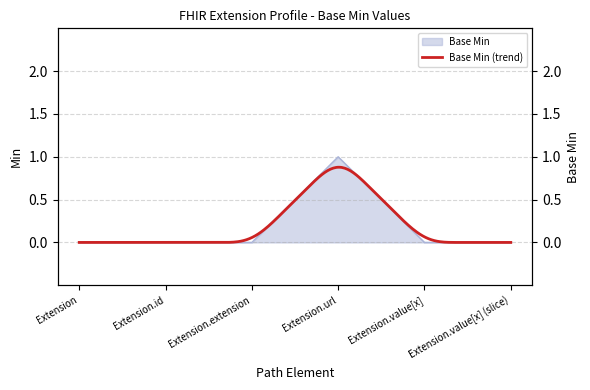

How many values are between 0 and 1?

6